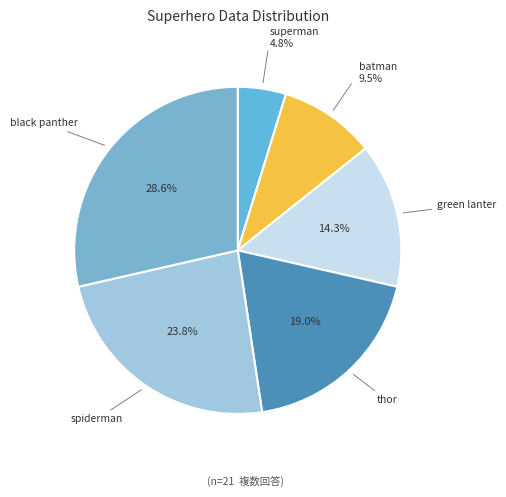

What is the smallest slice in the pie chart?

superman